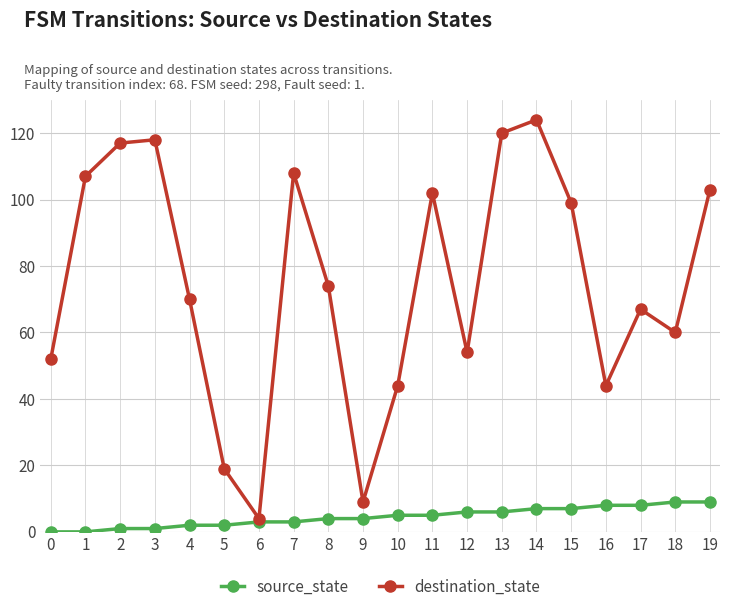

What is the spread (max minus min) of values at 17?

59